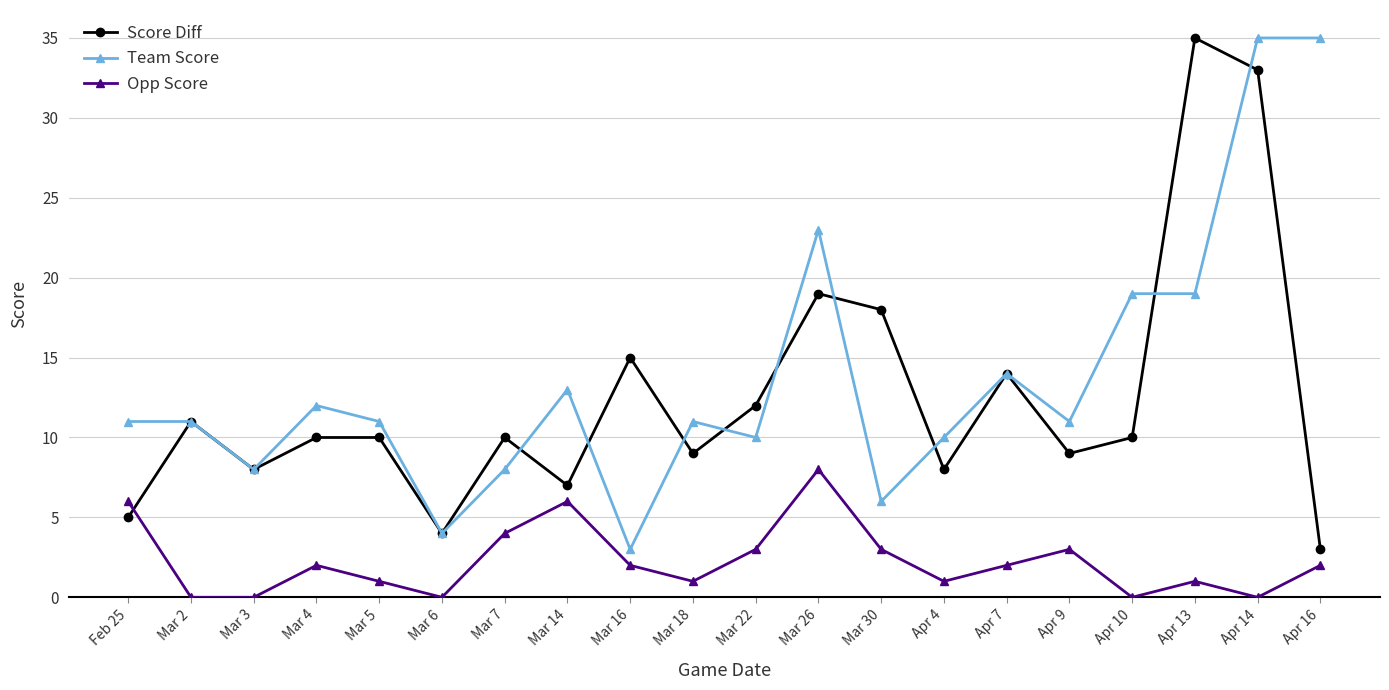

What position from the right is Mar 14?

13